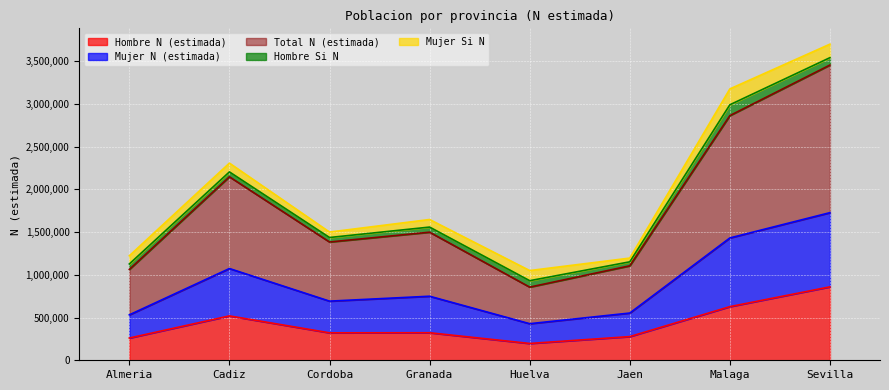

The Hombre N (estimada) series shows 441176 at Jaen. True or false?

False